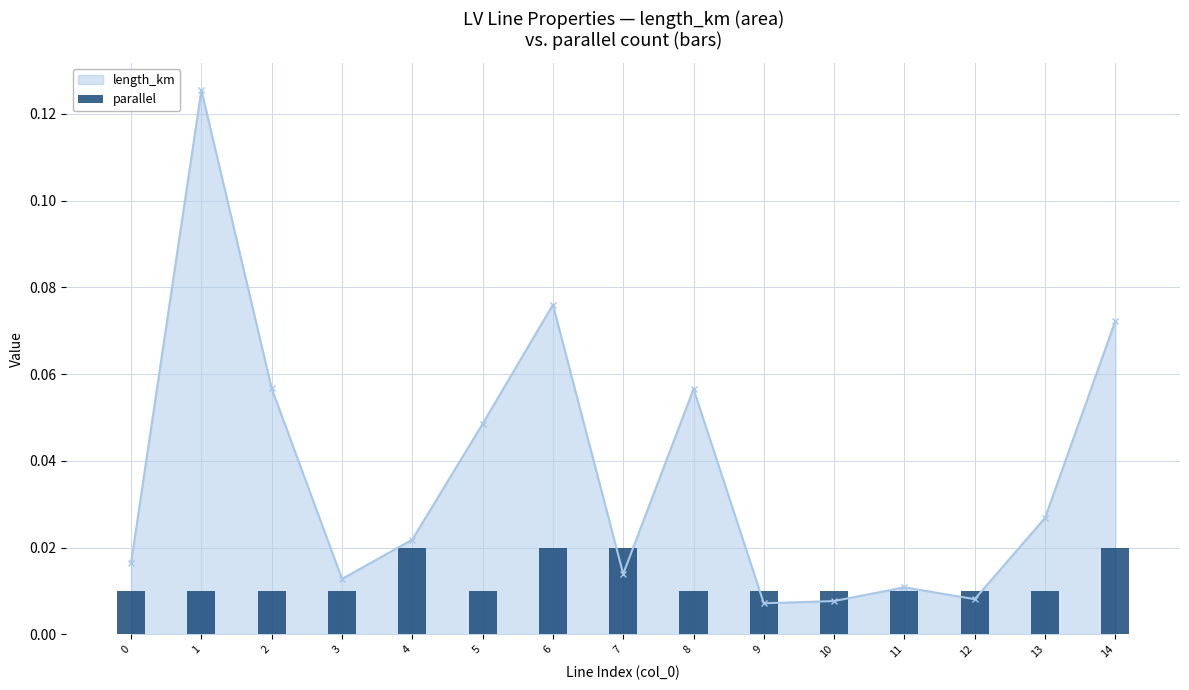

Is it true that the value at 2 is 0.0?

True